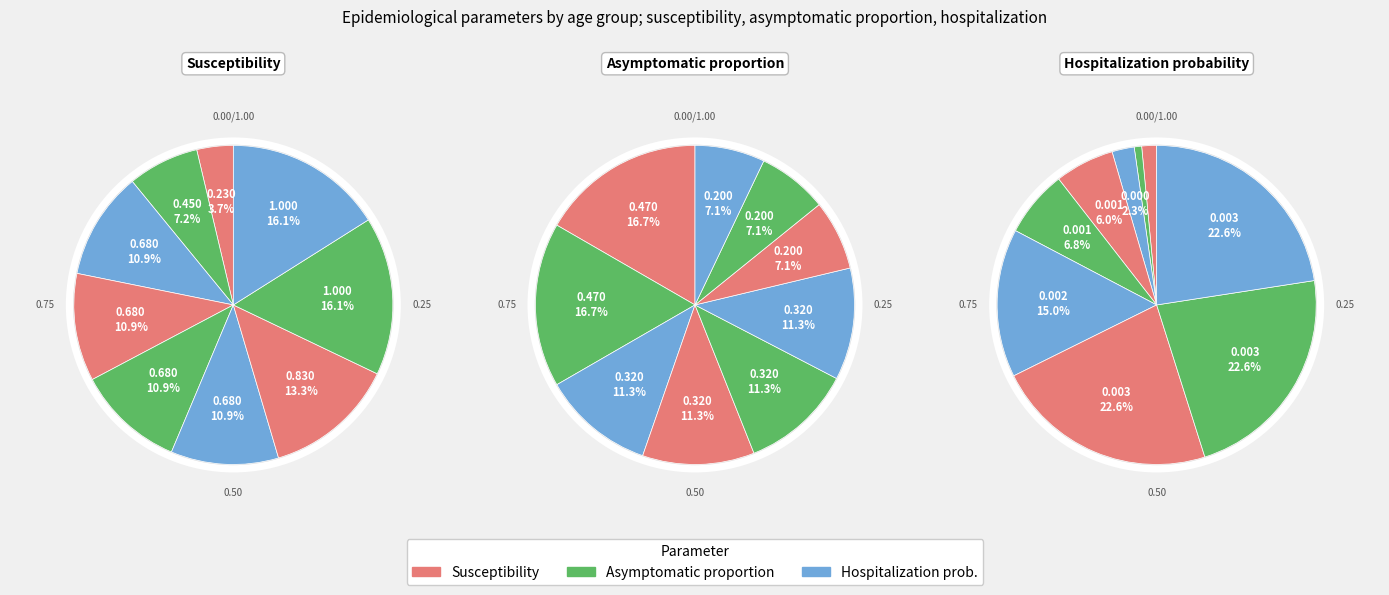

How many slices are in this pie chart?

9